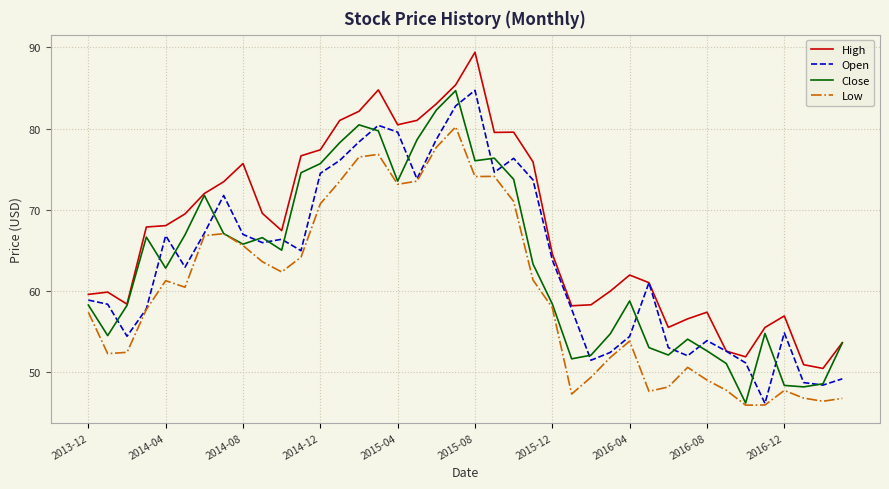

What is the minimum value for Open?

46.2